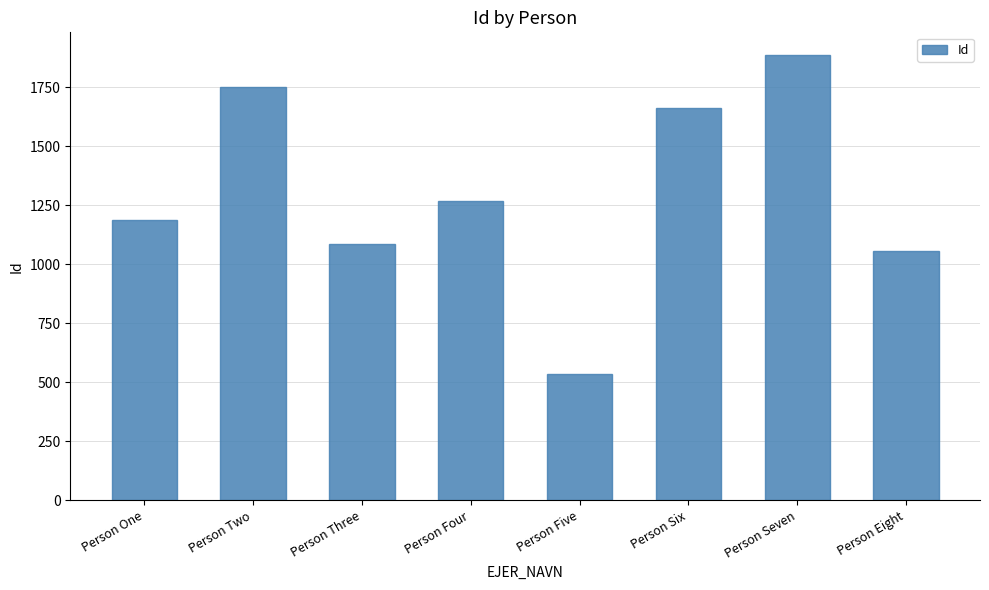

Is it true that the value at Person One is 1187?

True